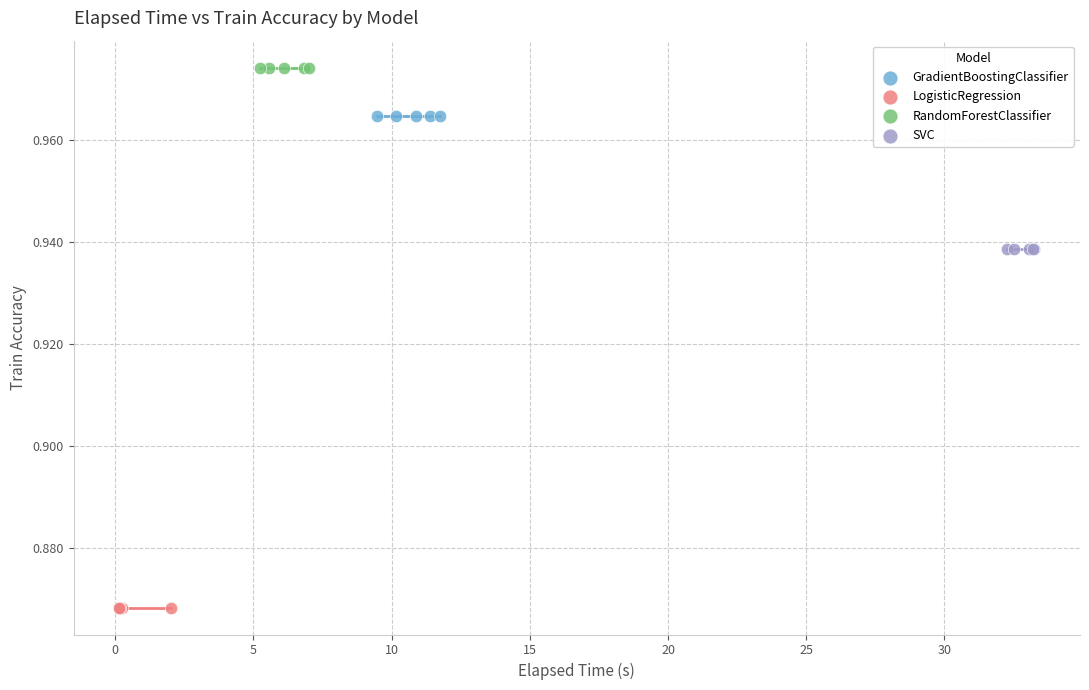

Which series reaches the minimum Y coordinate?

LogisticRegression